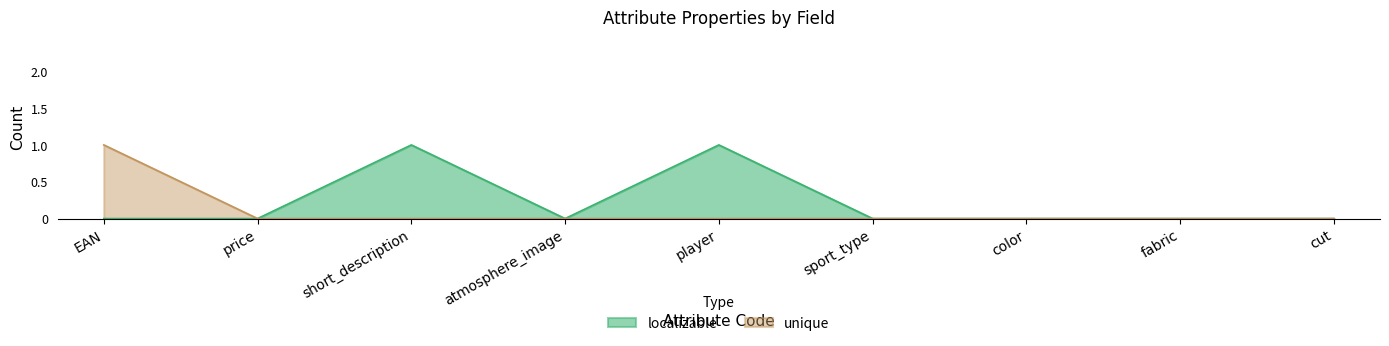

List the series in order of their overall mean, highest first.

localizable, unique